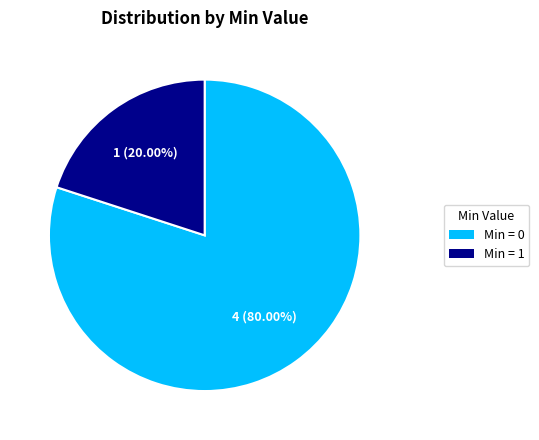

Is there any slice that represents more than half of the pie?

Yes